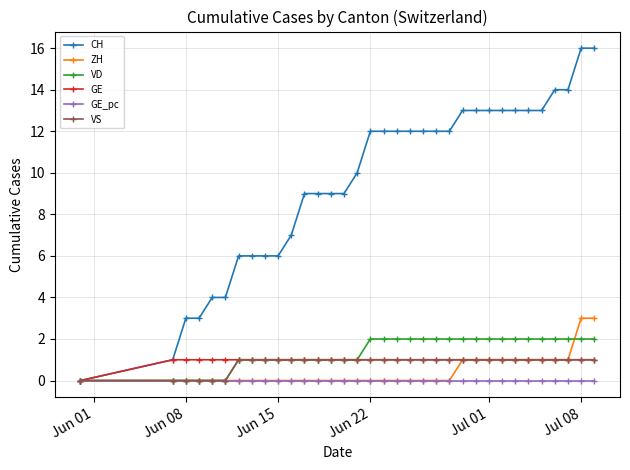

What is the sum of all GE values?

33